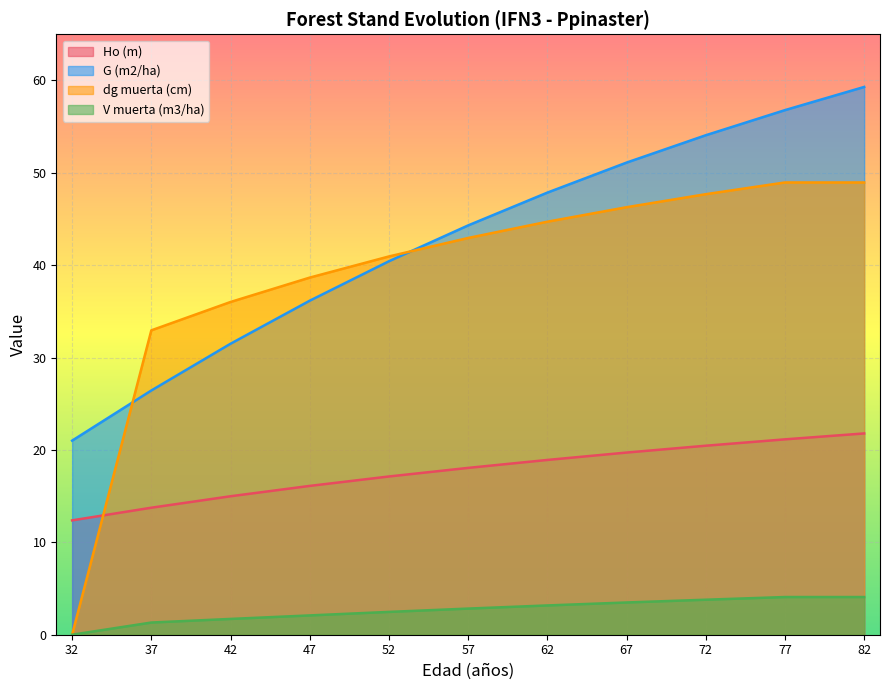

Between 77 and 62, which is larger?

77